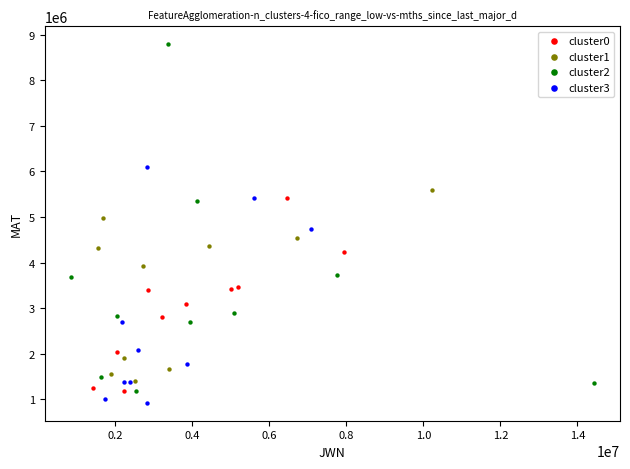

Which series reaches the maximum Y coordinate?

cluster2